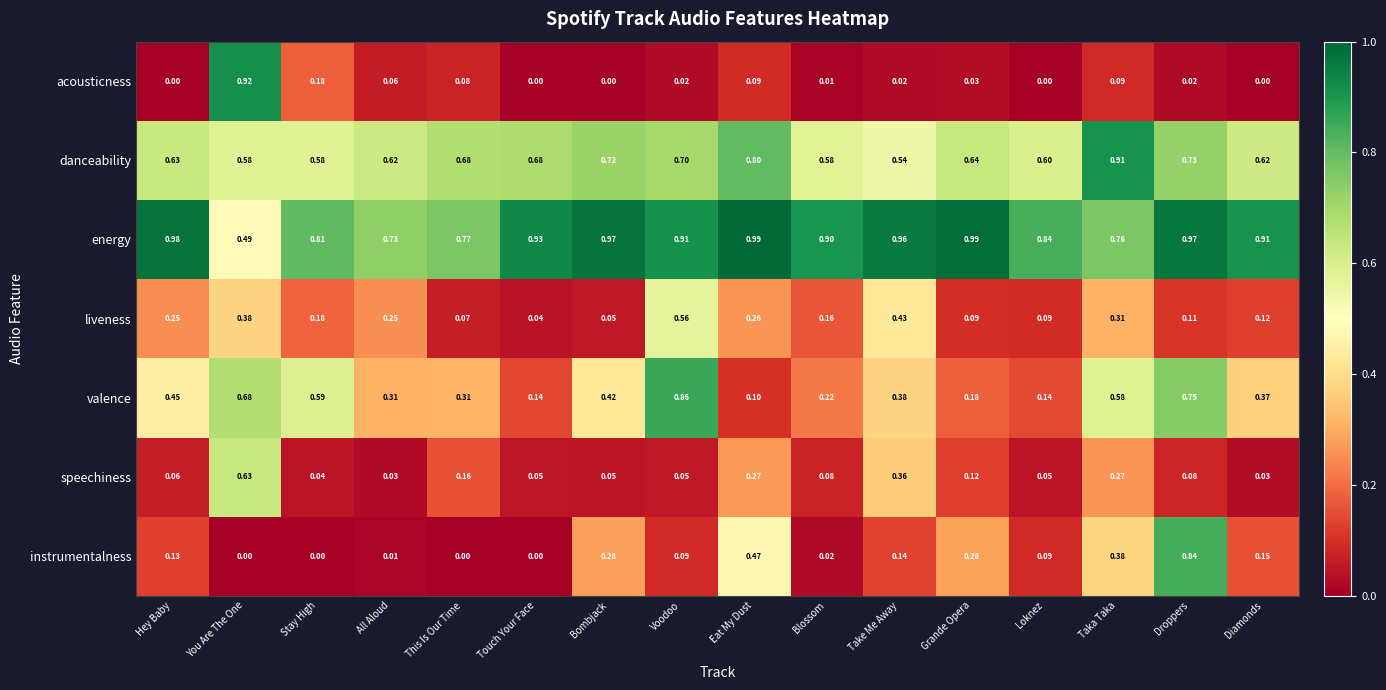

Which series has the largest range (max minus min)?

acousticness